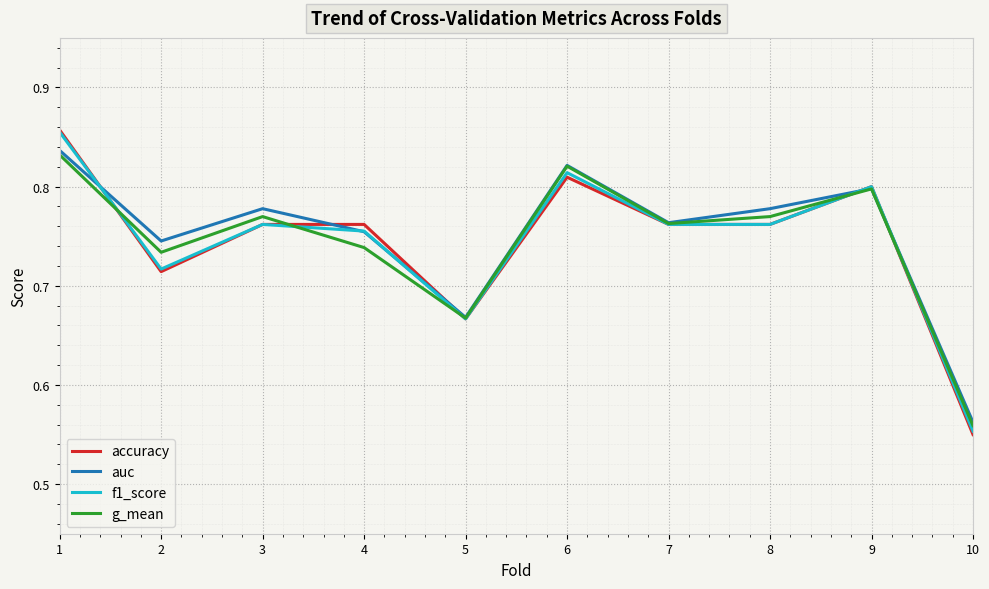

What are all the series names shown in the legend?

accuracy, auc, f1_score, g_mean